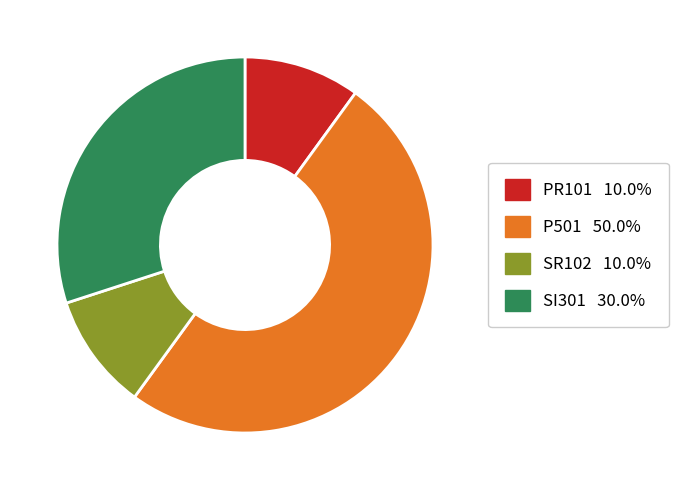

How many slices are in this pie chart?

4